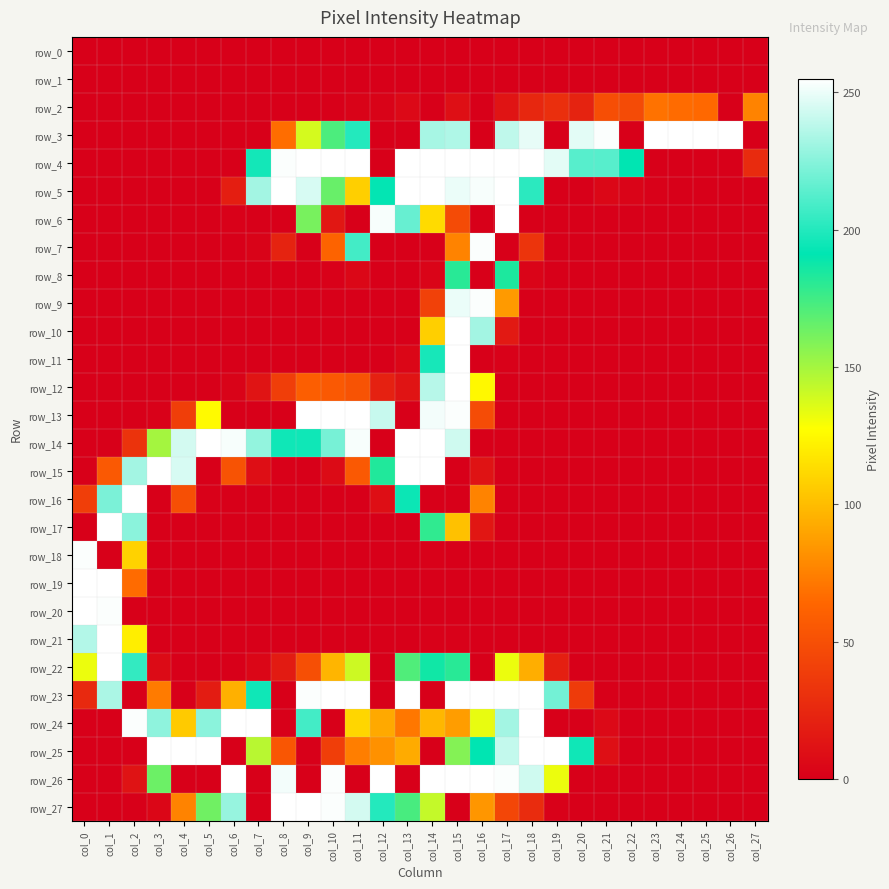

Reading right to left, transcribe all the data shown in this chart.

row_0: col_27=0	col_26=0	col_25=0	col_24=0	col_23=0	col_22=0	col_21=0	col_20=0	col_19=0	col_18=0	col_17=0	col_16=0	col_15=0	col_14=0	col_13=0	col_12=0	col_11=0	col_10=0	col_9=0	col_8=0	col_7=0	col_6=0	col_5=0	col_4=0	col_3=0	col_2=0	col_1=0	col_0=0
row_1: col_27=0	col_26=0	col_25=0	col_24=0	col_23=0	col_22=0	col_21=0	col_20=0	col_19=0	col_18=0	col_17=0	col_16=0	col_15=0	col_14=0	col_13=0	col_12=0	col_11=0	col_10=0	col_9=0	col_8=0	col_7=0	col_6=0	col_5=0	col_4=0	col_3=0	col_2=0	col_1=0	col_0=0
row_2: col_27=76	col_26=0	col_25=65	col_24=66	col_23=69	col_22=47	col_21=49	col_20=22	col_19=30	col_18=25	col_17=13	col_16=0	col_15=10	col_14=0	col_13=6	col_12=2	col_11=2	col_10=0	col_9=0	col_8=0	col_7=0	col_6=0	col_5=0	col_4=0	col_3=0	col_2=0	col_1=0	col_0=0
row_3: col_27=0	col_26=255	col_25=255	col_24=255	col_23=255	col_22=0	col_21=254	col_20=248	col_19=0	col_18=249	col_17=239	col_16=0	col_15=235	col_14=233	col_13=0	col_12=0	col_11=200	col_10=172	col_9=138	col_8=67	col_7=0	col_6=0	col_5=0	col_4=0	col_3=0	col_2=0	col_1=0	col_0=0
row_4: col_27=27	col_26=0	col_25=0	col_24=0	col_23=0	col_22=191	col_21=213	col_20=213	col_19=248	col_18=255	col_17=255	col_16=255	col_15=255	col_14=255	col_13=255	col_12=0	col_11=255	col_10=255	col_9=255	col_8=254	col_7=196	col_6=0	col_5=0	col_4=0	col_3=0	col_2=0	col_1=0	col_0=0
row_5: col_27=0	col_26=0	col_25=0	col_24=0	col_23=1	col_22=3	col_21=5	col_20=0	col_19=0	col_18=202	col_17=255	col_16=253	col_15=250	col_14=255	col_13=255	col_12=192	col_11=108	col_10=165	col_9=245	col_8=255	col_7=232	col_6=19	col_5=0	col_4=0	col_3=0	col_2=0	col_1=0	col_0=0
row_6: col_27=0	col_26=0	col_25=0	col_24=0	col_23=0	col_22=0	col_21=0	col_20=0	col_19=0	col_18=0	col_17=255	col_16=0	col_15=47	col_14=113	col_13=217	col_12=253	col_11=0	col_10=15	col_9=161	col_8=0	col_7=0	col_6=1	col_5=0	col_4=0	col_3=0	col_2=0	col_1=0	col_0=0
row_7: col_27=0	col_26=0	col_25=0	col_24=0	col_23=0	col_22=0	col_21=0	col_20=0	col_19=0	col_18=33	col_17=0	col_16=254	col_15=76	col_14=0	col_13=0	col_12=0	col_11=208	col_10=62	col_9=0	col_8=22	col_7=2	col_6=0	col_5=0	col_4=0	col_3=0	col_2=0	col_1=0	col_0=0
row_8: col_27=0	col_26=0	col_25=0	col_24=0	col_23=0	col_22=0	col_21=0	col_20=0	col_19=0	col_18=3	col_17=184	col_16=0	col_15=181	col_14=3	col_13=0	col_12=0	col_11=5	col_10=1	col_9=0	col_8=0	col_7=0	col_6=0	col_5=0	col_4=0	col_3=0	col_2=0	col_1=0	col_0=0
row_9: col_27=0	col_26=0	col_25=0	col_24=0	col_23=0	col_22=0	col_21=0	col_20=0	col_19=0	col_18=0	col_17=86	col_16=254	col_15=250	col_14=41	col_13=0	col_12=0	col_11=0	col_10=0	col_9=0	col_8=0	col_7=0	col_6=0	col_5=0	col_4=0	col_3=0	col_2=0	col_1=0	col_0=0
row_10: col_27=0	col_26=0	col_25=0	col_24=0	col_23=0	col_22=0	col_21=0	col_20=0	col_19=0	col_18=0	col_17=16	col_16=232	col_15=255	col_14=108	col_13=0	col_12=0	col_11=0	col_10=0	col_9=0	col_8=0	col_7=0	col_6=0	col_5=0	col_4=0	col_3=0	col_2=0	col_1=0	col_0=0
row_11: col_27=0	col_26=0	col_25=0	col_24=0	col_23=0	col_22=0	col_21=0	col_20=0	col_19=0	col_18=0	col_17=1	col_16=0	col_15=255	col_14=197	col_13=4	col_12=0	col_11=0	col_10=0	col_9=0	col_8=0	col_7=0	col_6=0	col_5=0	col_4=0	col_3=0	col_2=0	col_1=0	col_0=0
row_12: col_27=0	col_26=0	col_25=0	col_24=0	col_23=0	col_22=0	col_21=0	col_20=0	col_19=0	col_18=0	col_17=0	col_16=125	col_15=255	col_14=237	col_13=13	col_12=21	col_11=52	col_10=56	col_9=59	col_8=39	col_7=13	col_6=2	col_5=0	col_4=0	col_3=0	col_2=0	col_1=0	col_0=0
row_13: col_27=0	col_26=0	col_25=0	col_24=0	col_23=0	col_22=0	col_21=0	col_20=0	col_19=0	col_18=0	col_17=0	col_16=48	col_15=254	col_14=252	col_13=0	col_12=241	col_11=255	col_10=255	col_9=255	col_8=0	col_7=0	col_6=0	col_5=126	col_4=39	col_3=1	col_2=0	col_1=0	col_0=0
row_14: col_27=0	col_26=0	col_25=0	col_24=0	col_23=0	col_22=0	col_21=0	col_20=0	col_19=0	col_18=0	col_17=0	col_16=0	col_15=243	col_14=255	col_13=255	col_12=0	col_11=253	col_10=221	col_9=195	col_8=195	col_7=228	col_6=253	col_5=255	col_4=244	col_3=150	col_2=32	col_1=0	col_0=0
row_15: col_27=0	col_26=0	col_25=0	col_24=0	col_23=0	col_22=0	col_21=0	col_20=0	col_19=0	col_18=0	col_17=0	col_16=12	col_15=0	col_14=255	col_13=255	col_12=183	col_11=56	col_10=7	col_9=0	col_8=1	col_7=9	col_6=52	col_5=0	col_4=245	col_3=255	col_2=232	col_1=56	col_0=0
row_16: col_27=0	col_26=0	col_25=0	col_24=0	col_23=0	col_22=0	col_21=0	col_20=0	col_19=0	col_18=0	col_17=0	col_16=76	col_15=0	col_14=0	col_13=194	col_12=9	col_11=0	col_10=0	col_9=0	col_8=0	col_7=0	col_6=0	col_5=1	col_4=50	col_3=0	col_2=255	col_1=222	col_0=39
row_17: col_27=0	col_26=0	col_25=0	col_24=0	col_23=0	col_22=0	col_21=0	col_20=0	col_19=0	col_18=0	col_17=0	col_16=14	col_15=102	col_14=179	col_13=0	col_12=0	col_11=0	col_10=0	col_9=0	col_8=0	col_7=0	col_6=0	col_5=0	col_4=0	col_3=0	col_2=226	col_1=255	col_0=0
row_18: col_27=0	col_26=0	col_25=0	col_24=0	col_23=0	col_22=0	col_21=0	col_20=0	col_19=0	col_18=0	col_17=0	col_16=0	col_15=0	col_14=1	col_13=0	col_12=0	col_11=0	col_10=0	col_9=0	col_8=0	col_7=0	col_6=0	col_5=0	col_4=0	col_3=0	col_2=109	col_1=0	col_0=254
row_19: col_27=0	col_26=0	col_25=0	col_24=0	col_23=0	col_22=0	col_21=0	col_20=0	col_19=0	col_18=0	col_17=0	col_16=0	col_15=0	col_14=0	col_13=0	col_12=0	col_11=0	col_10=0	col_9=0	col_8=0	col_7=0	col_6=0	col_5=0	col_4=0	col_3=0	col_2=66	col_1=255	col_0=255
row_20: col_27=0	col_26=0	col_25=0	col_24=0	col_23=0	col_22=0	col_21=0	col_20=0	col_19=0	col_18=0	col_17=0	col_16=0	col_15=0	col_14=0	col_13=0	col_12=0	col_11=0	col_10=0	col_9=0	col_8=0	col_7=0	col_6=0	col_5=0	col_4=0	col_3=0	col_2=0	col_1=254	col_0=255
row_21: col_27=0	col_26=0	col_25=0	col_24=0	col_23=0	col_22=0	col_21=0	col_20=0	col_19=0	col_18=0	col_17=0	col_16=0	col_15=1	col_14=1	col_13=0	col_12=0	col_11=0	col_10=0	col_9=0	col_8=0	col_7=0	col_6=0	col_5=0	col_4=0	col_3=0	col_2=121	col_1=255	col_0=236
row_22: col_27=0	col_26=0	col_25=0	col_24=0	col_23=0	col_22=0	col_21=0	col_20=0	col_19=20	col_18=94	col_17=132	col_16=0	col_15=181	col_14=187	col_13=171	col_12=0	col_11=140	col_10=97	col_9=50	col_8=17	col_7=4	col_6=0	col_5=0	col_4=0	col_3=7	col_2=204	col_1=255	col_0=132
row_23: col_27=0	col_26=0	col_25=0	col_24=0	col_23=0	col_22=0	col_21=0	col_20=37	col_19=220	col_18=255	col_17=255	col_16=255	col_15=255	col_14=0	col_13=255	col_12=0	col_11=255	col_10=255	col_9=254	col_8=0	col_7=195	col_6=95	col_5=18	col_4=0	col_3=73	col_2=0	col_1=234	col_0=26
row_24: col_27=0	col_26=0	col_25=0	col_24=0	col_23=0	col_22=0	col_21=6	col_20=0	col_19=0	col_18=255	col_17=232	col_16=133	col_15=87	col_14=98	col_13=71	col_12=92	col_11=111	col_10=0	col_9=208	col_8=0	col_7=255	col_6=255	col_5=226	col_4=106	col_3=227	col_2=254	col_1=0	col_0=0
row_25: col_27=0	col_26=0	col_25=0	col_24=0	col_23=0	col_22=0	col_21=10	col_20=195	col_19=255	col_18=255	col_17=240	col_16=191	col_15=158	col_14=0	col_13=93	col_12=82	col_11=74	col_10=39	col_9=0	col_8=54	col_7=145	col_6=0	col_5=255	col_4=255	col_3=255	col_2=0	col_1=0	col_0=0
row_26: col_27=0	col_26=0	col_25=0	col_24=0	col_23=0	col_22=0	col_21=0	col_20=0	col_19=132	col_18=243	col_17=254	col_16=255	col_15=255	col_14=255	col_13=0	col_12=255	col_11=0	col_10=254	col_9=0	col_8=252	col_7=0	col_6=255	col_5=0	col_4=0	col_3=164	col_2=12	col_1=0	col_0=0
row_27: col_27=0	col_26=0	col_25=0	col_24=0	col_23=0	col_22=0	col_21=0	col_20=0	col_19=1	col_18=28	col_17=44	col_16=84	col_15=0	col_14=142	col_13=173	col_12=200	col_11=244	col_10=254	col_9=255	col_8=255	col_7=0	col_6=229	col_5=163	col_4=76	col_3=4	col_2=0	col_1=0	col_0=0